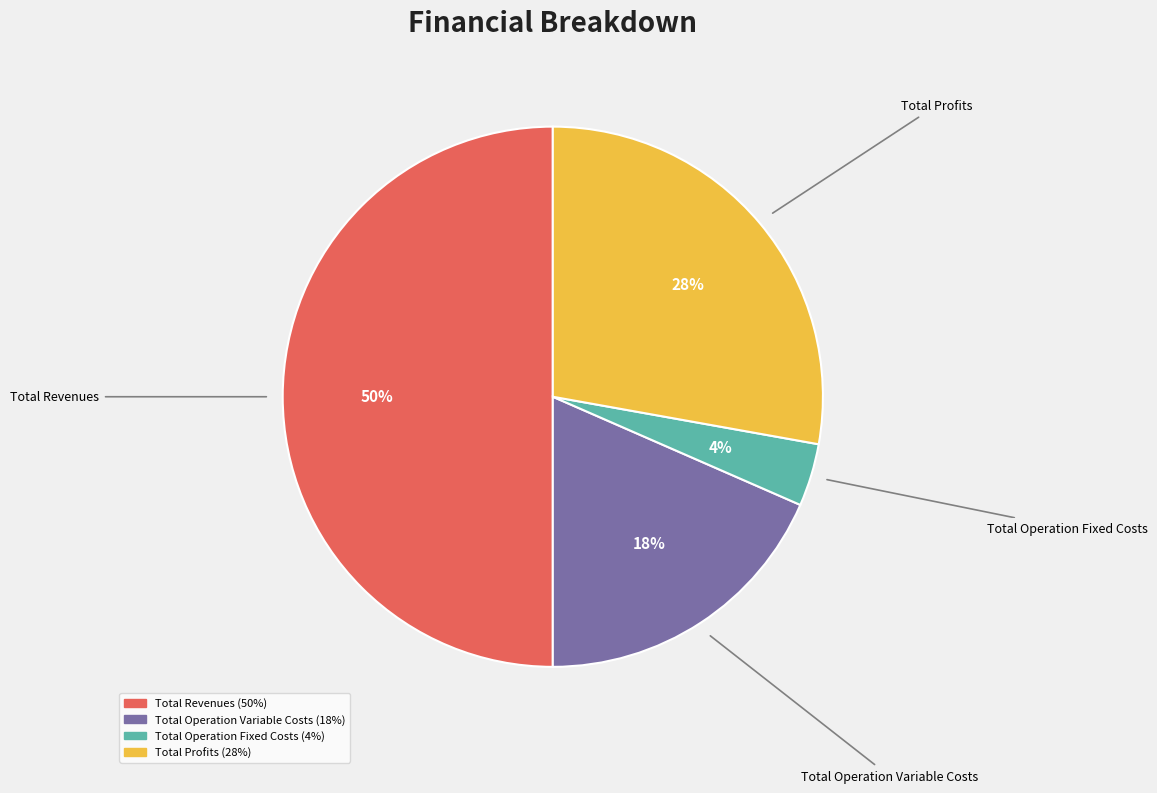

To the nearest percent, what is the average slice percentage?

25%